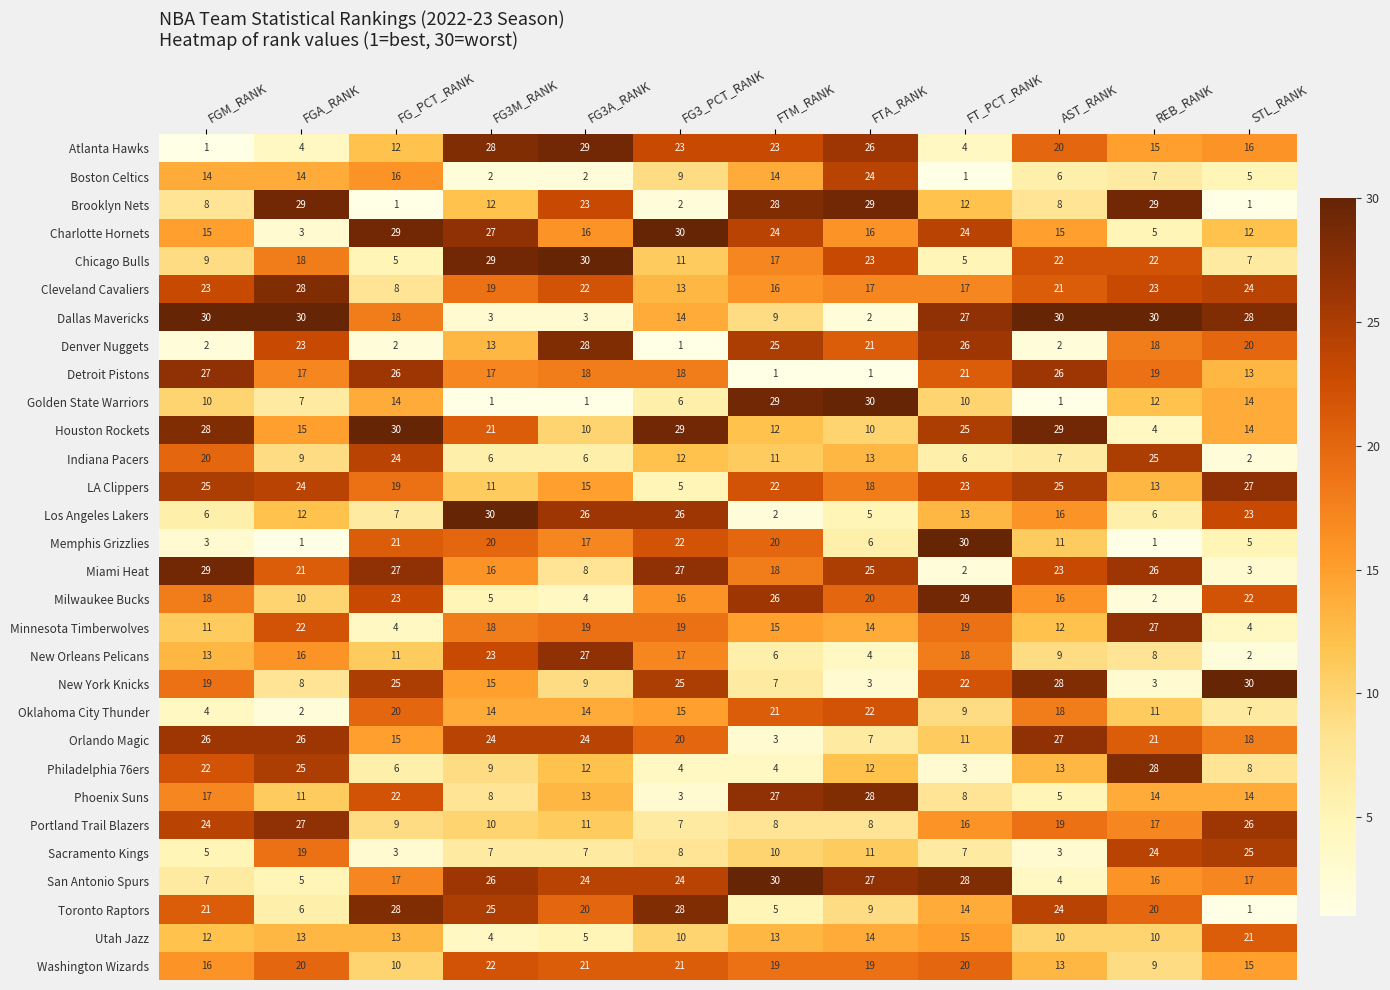

At FTM_RANK, list the series in order from largest to smallest.

San Antonio Spurs, Golden State Warriors, Brooklyn Nets, Phoenix Suns, Milwaukee Bucks, Denver Nuggets, Charlotte Hornets, Atlanta Hawks, LA Clippers, Oklahoma City Thunder, Memphis Grizzlies, Washington Wizards, Miami Heat, Chicago Bulls, Cleveland Cavaliers, Minnesota Timberwolves, Boston Celtics, Utah Jazz, Houston Rockets, Indiana Pacers, Sacramento Kings, Dallas Mavericks, Portland Trail Blazers, New York Knicks, New Orleans Pelicans, Toronto Raptors, Philadelphia 76ers, Orlando Magic, Los Angeles Lakers, Detroit Pistons